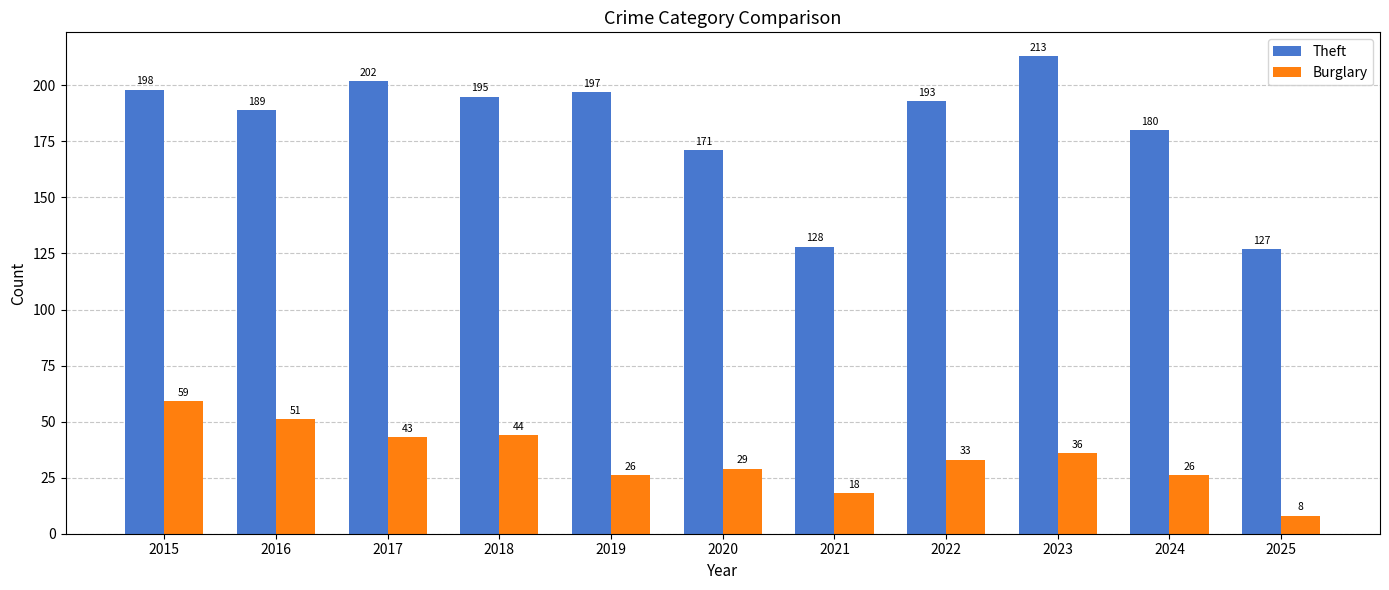

What is the lowest value of the Burglary series?

8